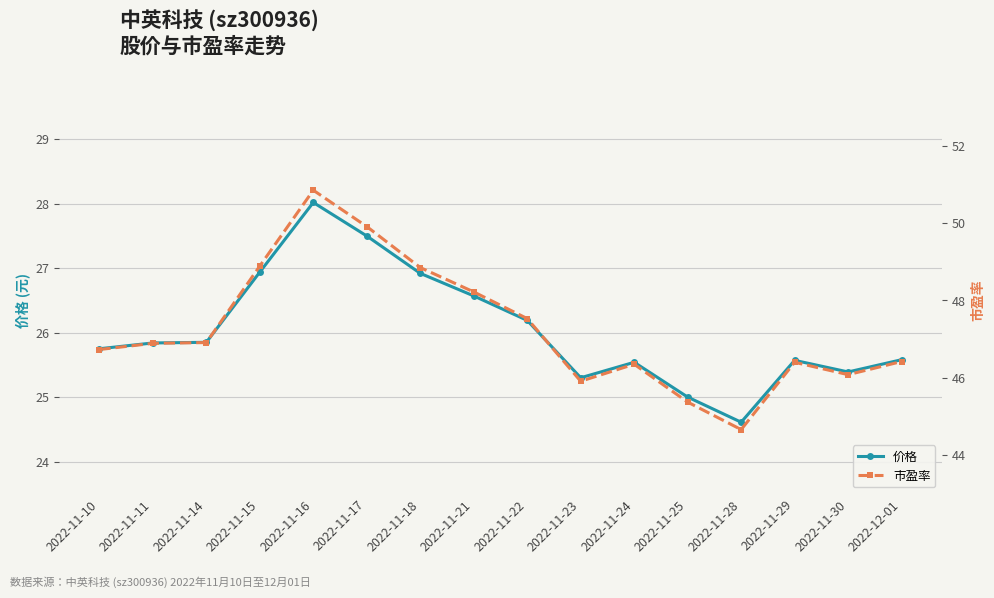

Reading left to right, what are all the values shown in this chart?

价格: 25.8	25.8	25.9	26.9	28.0	27.5	26.9	26.6	26.2	25.3	25.5	25.0	24.6	25.6	25.4	25.6
市盈率: 46.7	46.9	46.9	48.9	50.9	49.9	48.9	48.2	47.5	45.9	46.4	45.4	44.7	46.4	46.1	46.4